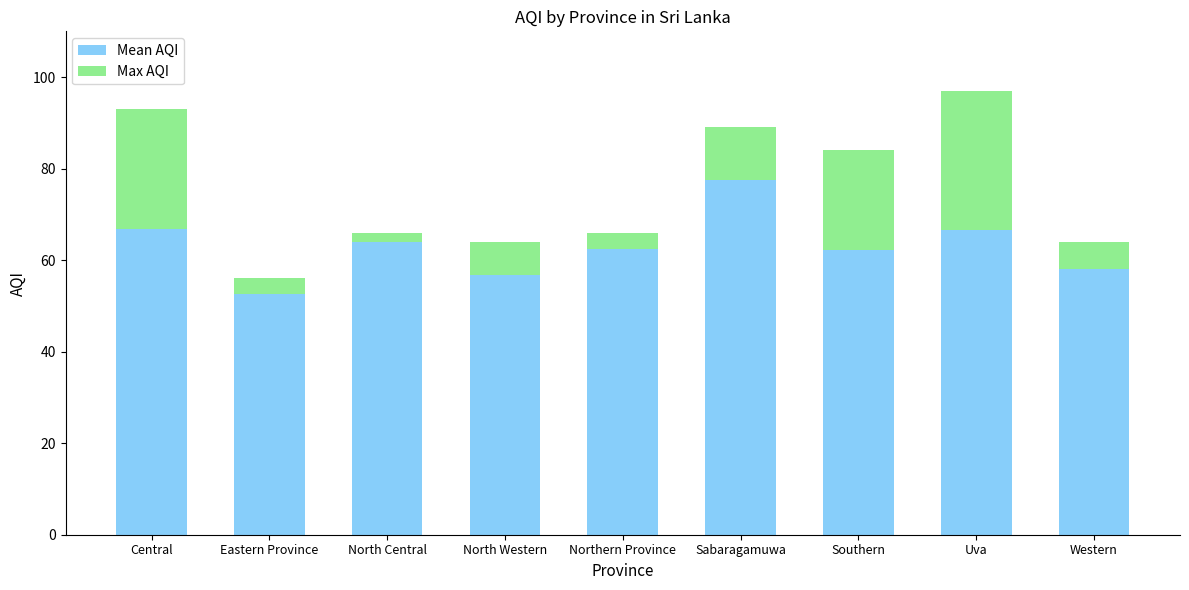

What is the difference between the second highest and minimum values in the Mean AQI series?

14.3